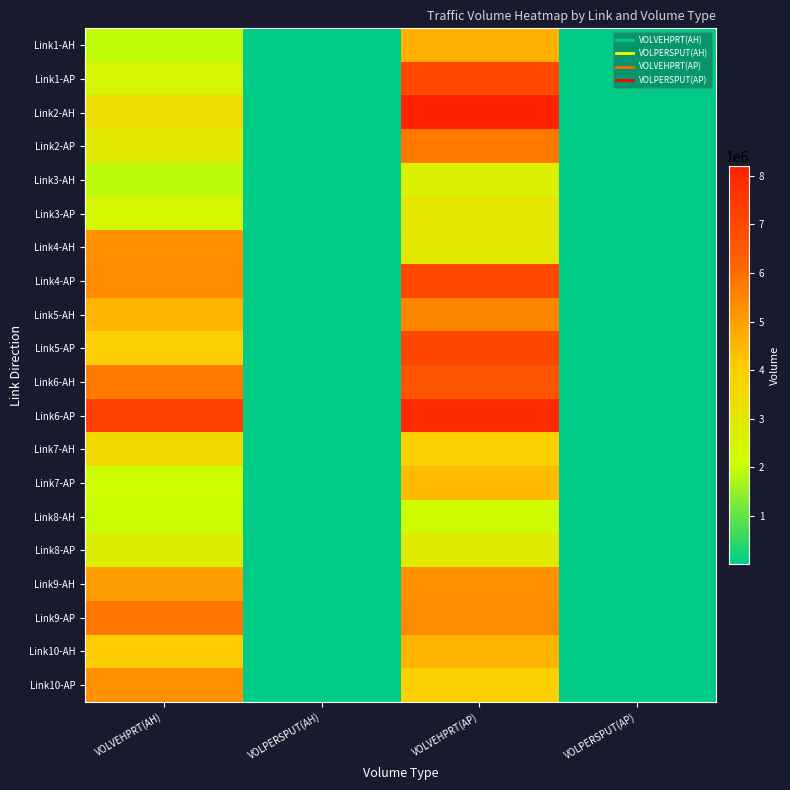

Rank the series by their maximum value, from lowest to highest.

Link8-AH, Link3-AH, Link8-AP, Link3-AP, Link7-AH, Link7-AP, Link10-AH, Link1-AH, Link4-AH, Link9-AH, Link10-AP, Link5-AH, Link2-AP, Link9-AP, Link6-AH, Link1-AP, Link4-AP, Link5-AP, Link6-AP, Link2-AH